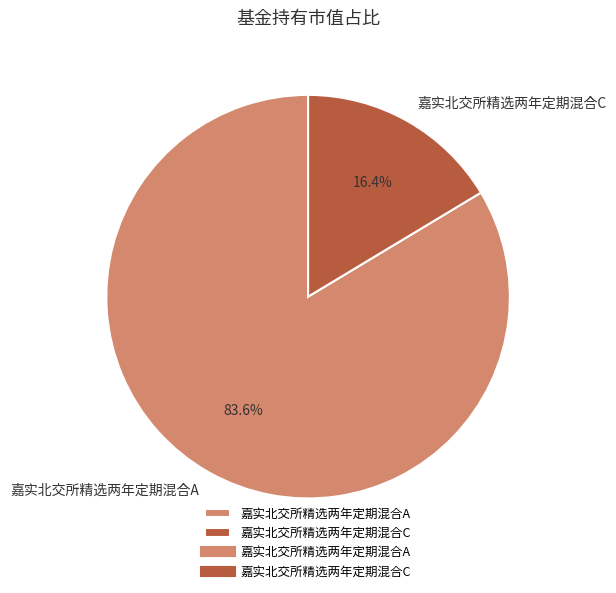

How many slices are in this pie chart?

2